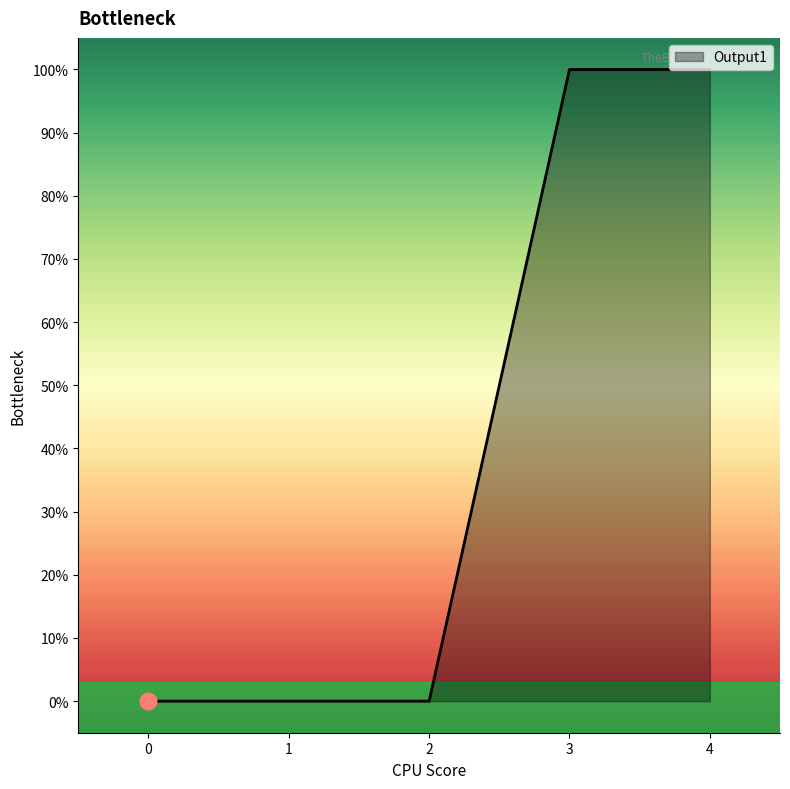

Is this an area chart (filled region under the line)?

Yes